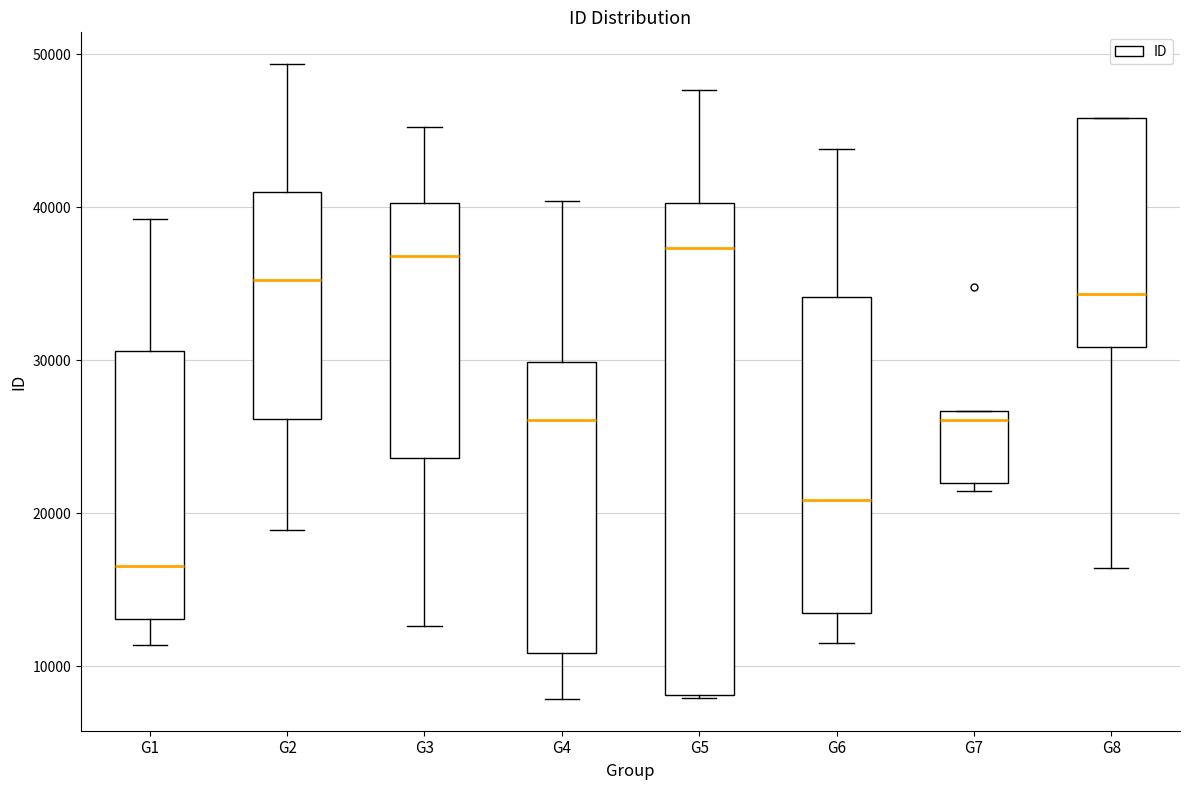

Comparing the boxes themselves (not the whiskers), which one is the tallest?

G5